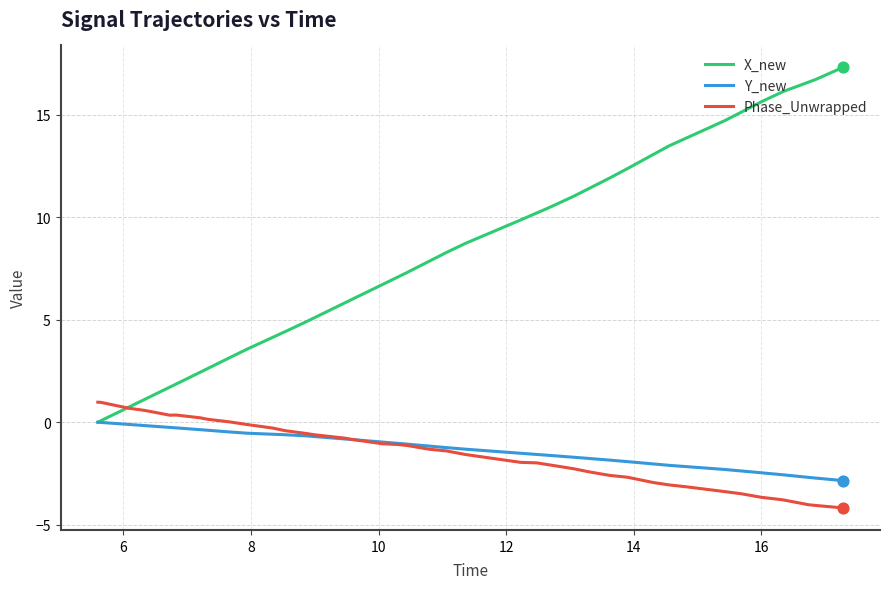

Which series has the widest spread of values?

X_new